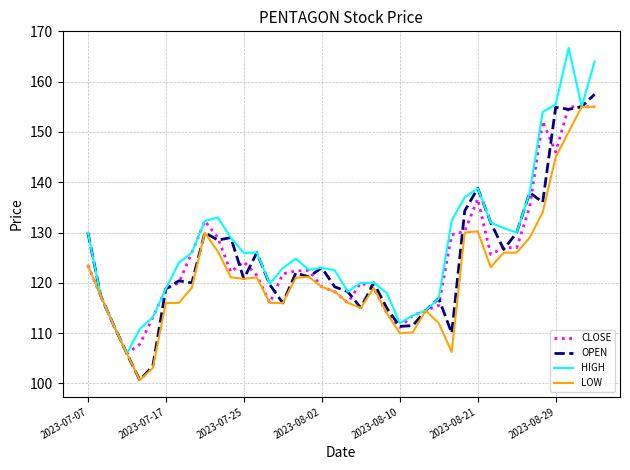

What is the maximum value shown in the chart?

166.7